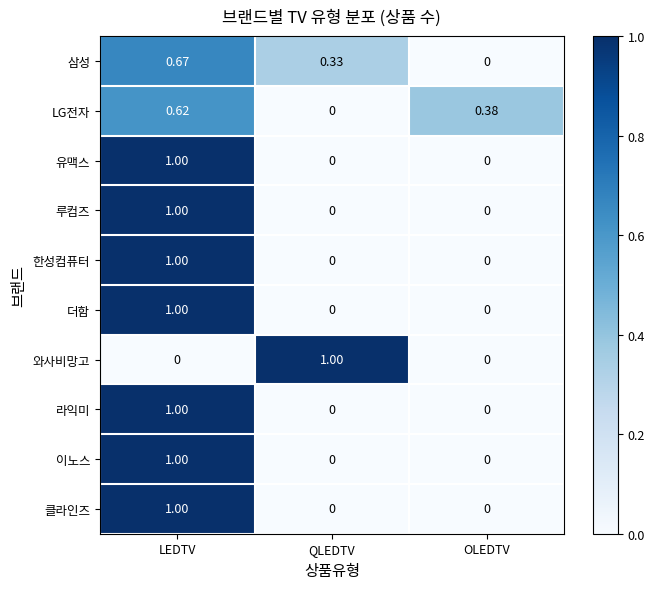

Is the value of 삼성 at OLEDTV greater than the value of 와사비망고 at QLEDTV?

No